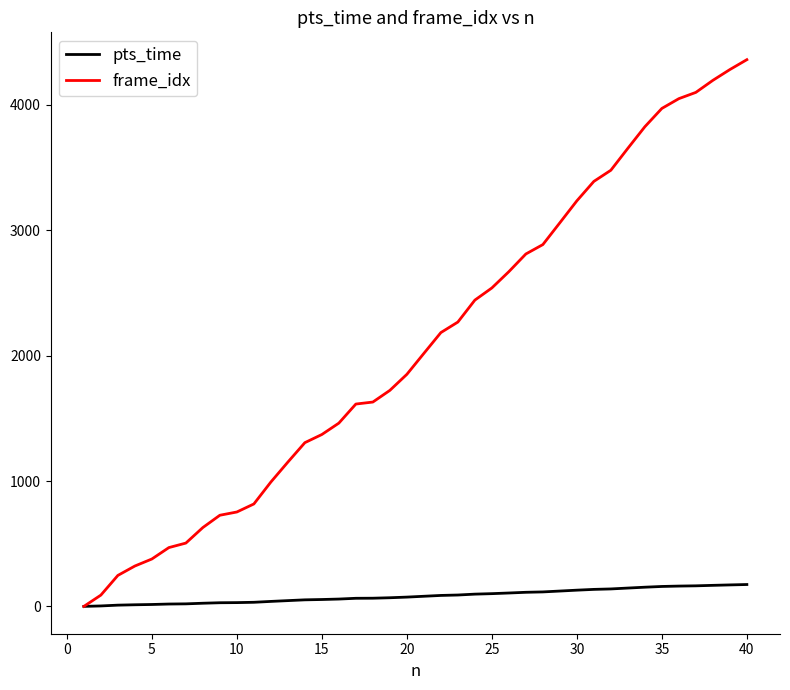

What is the average value of the frame_idx series?

2086.6